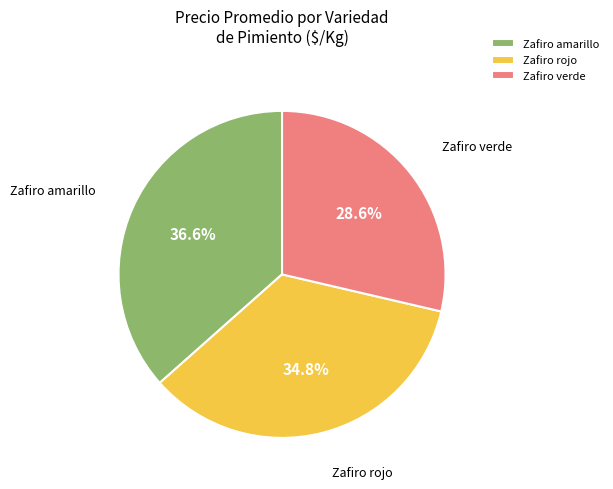

Count the number of slices in the pie.

3